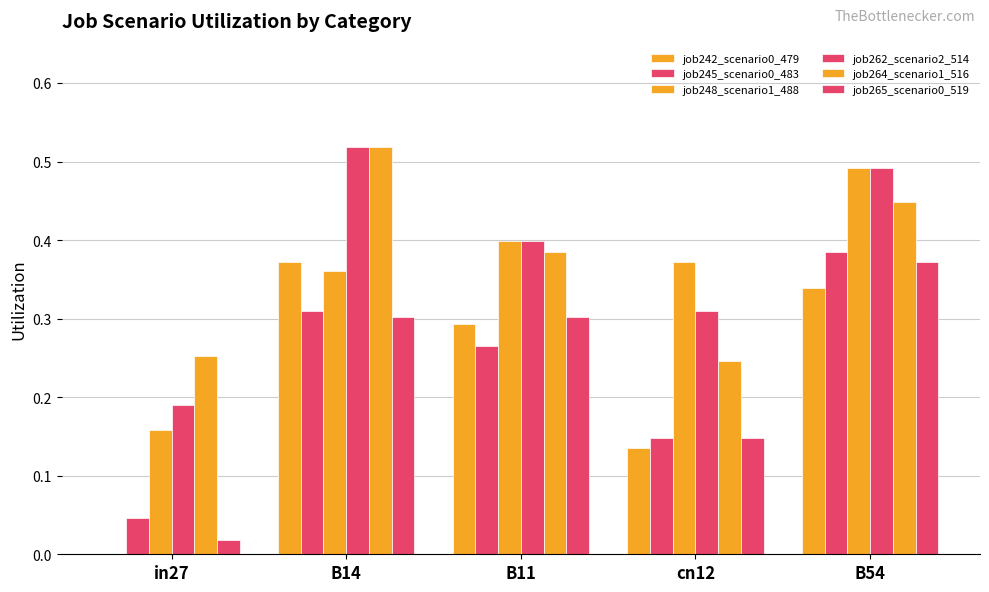

How many data points does each series have?

5